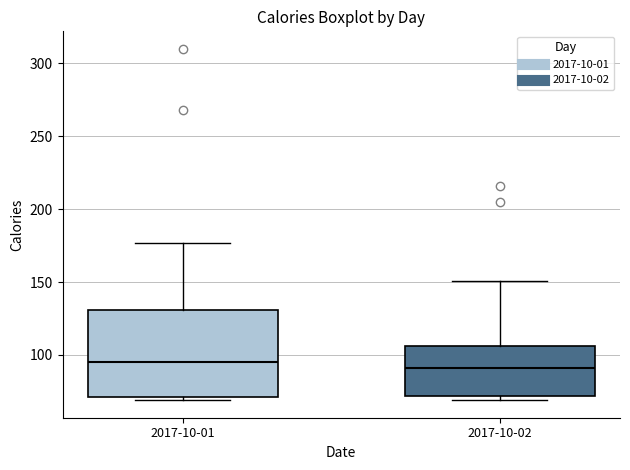

Where is the lower edge of the box for 2017-10-01 on the y-axis? The values are not printed on the chart, so give them approximately, as read against the axis.

70